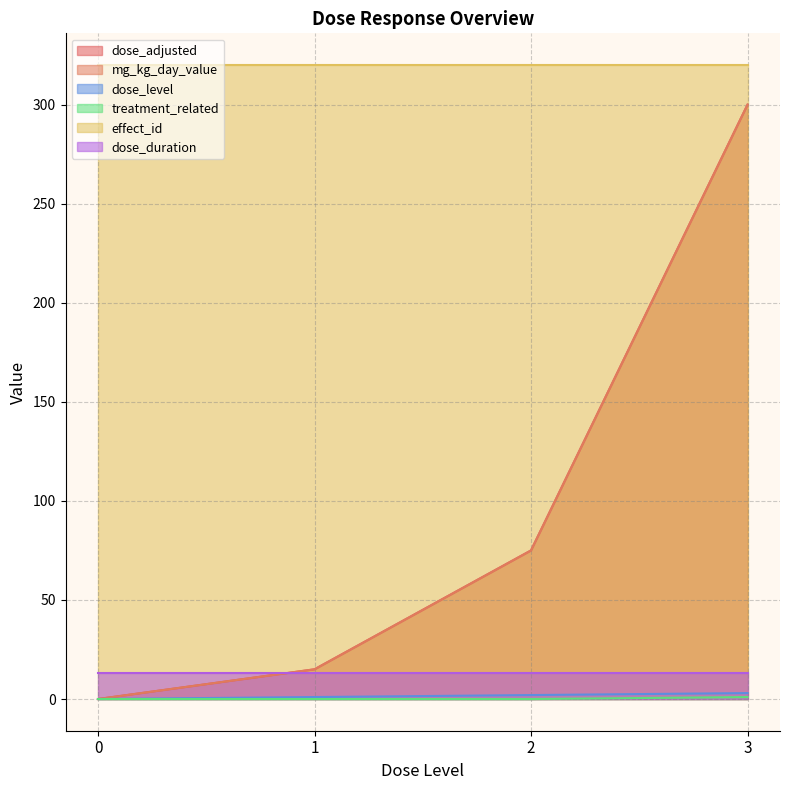

What is the value of the mg_kg_day_value point at the 4th from the left?

300